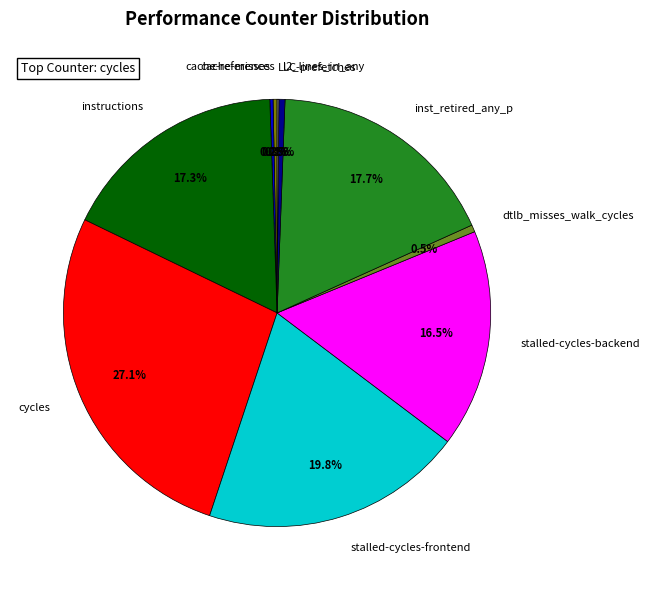

Do l2_lines_in_any and stalled-cycles-backend together represent more than half of the pie?

No